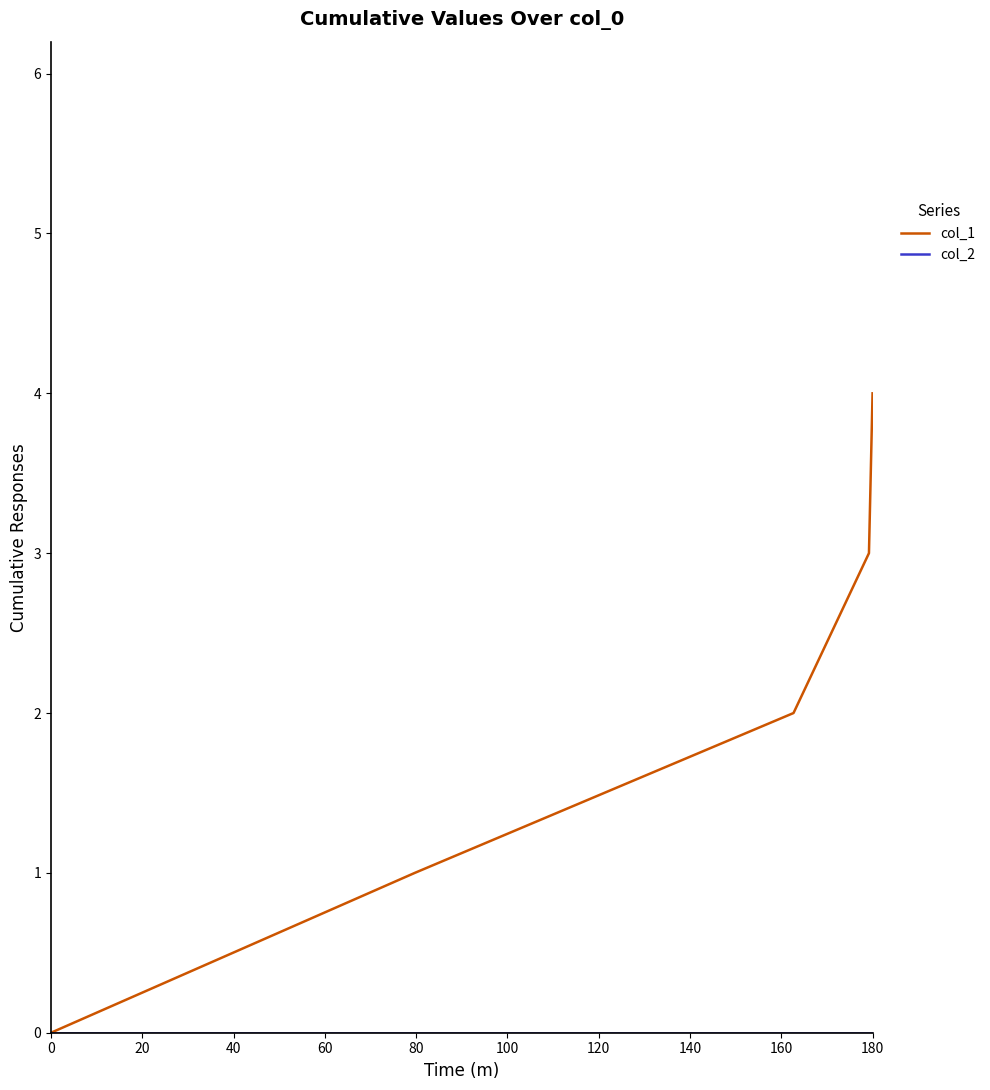

Which series has the largest total across all categories?

col_1